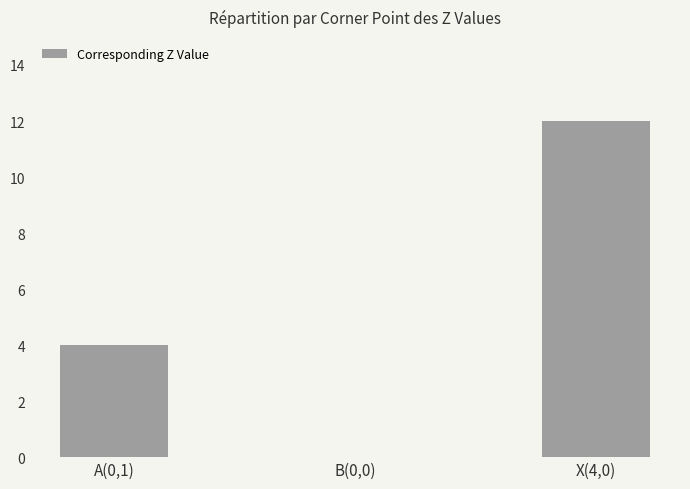

What is the maximum value shown in the chart?

12